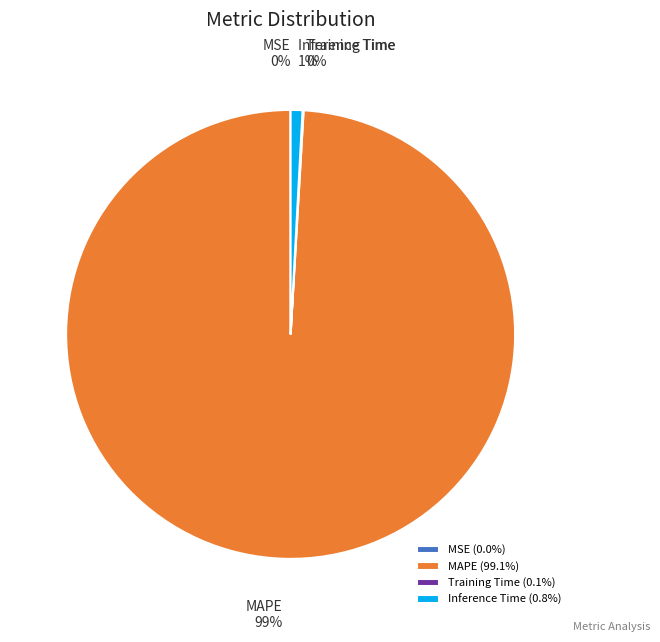

The Inference Time slice represents 1% of the pie. True or false?

True